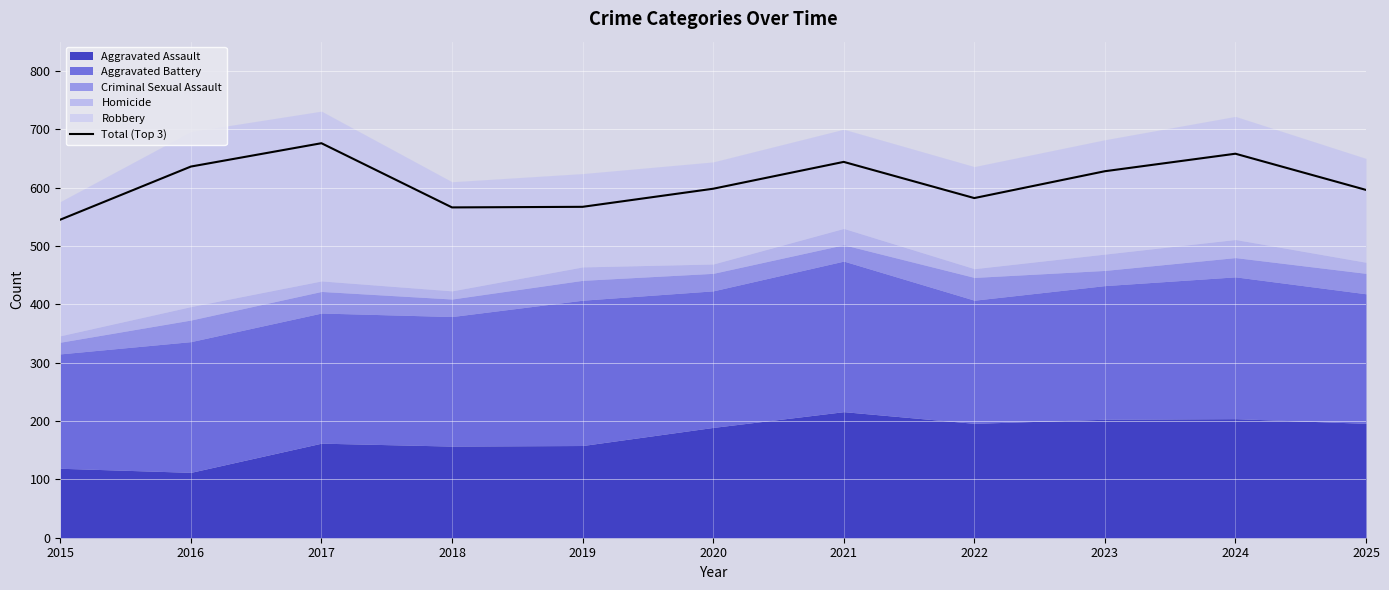

What is the ratio of the value at 2015 to the value at 2024?

0.8